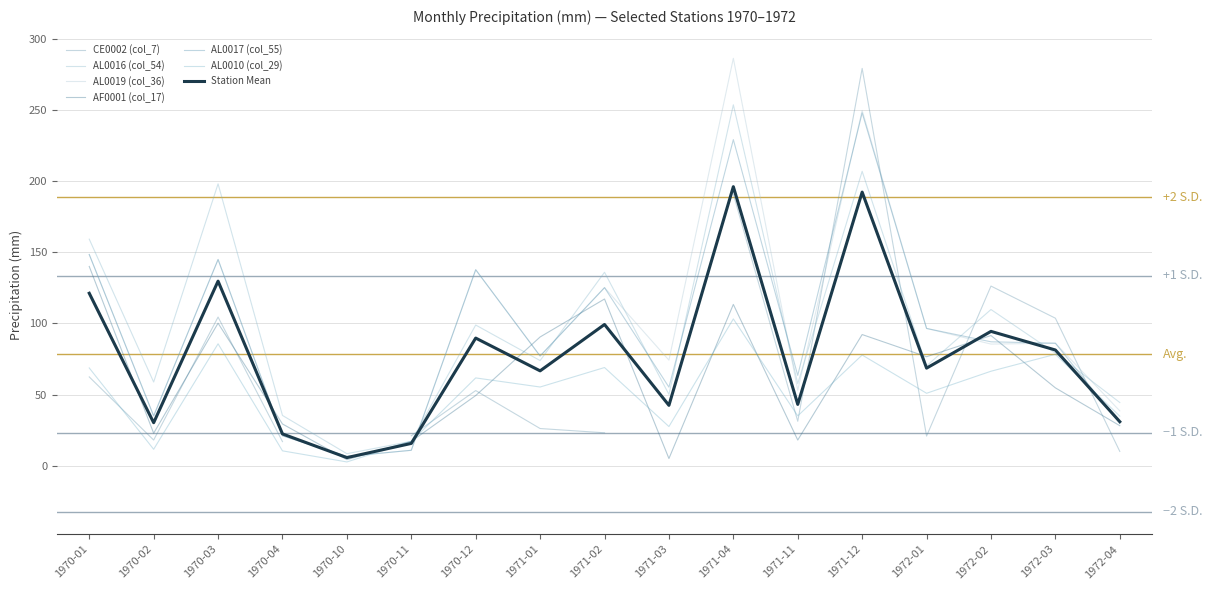

Where is the first local minimum for AL0016 (col_54)?

1970-02